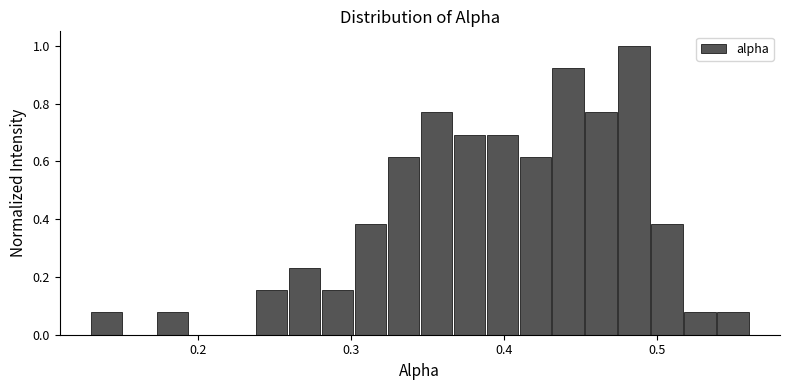

Around what value on the x-axis is the tallest bar? Give the approximate position of its centre, as read against the axis.

0.49